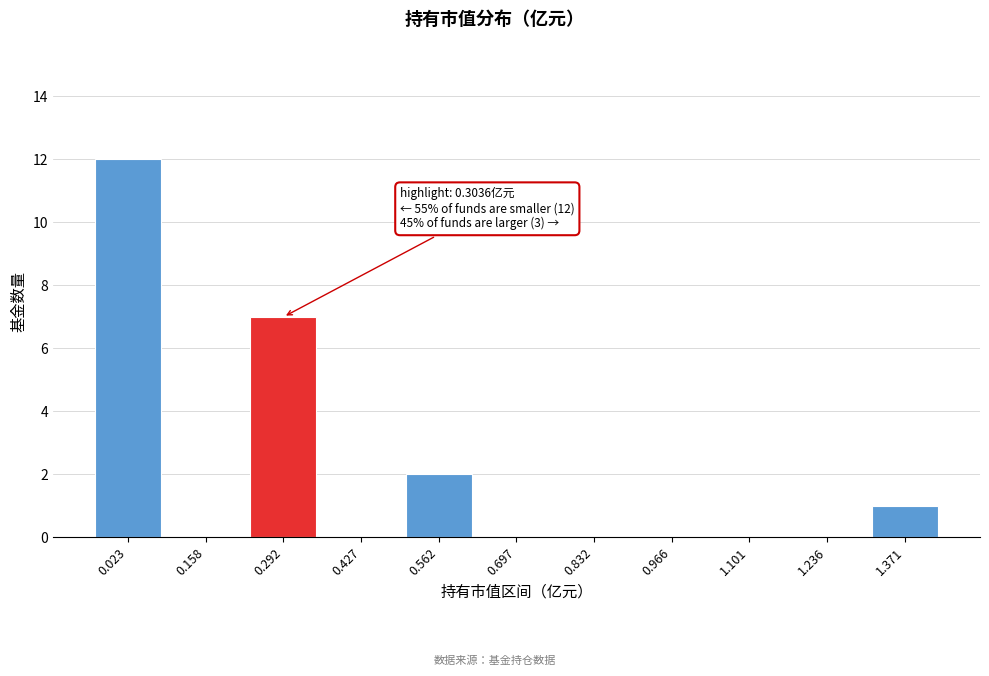

Reading left to right, what are all the values shown in this chart?

0.023=12	0.158=0	0.292=7	0.427=0	0.562=2	0.697=0	0.832=0	0.966=0	1.101=0	1.236=0	1.371=1